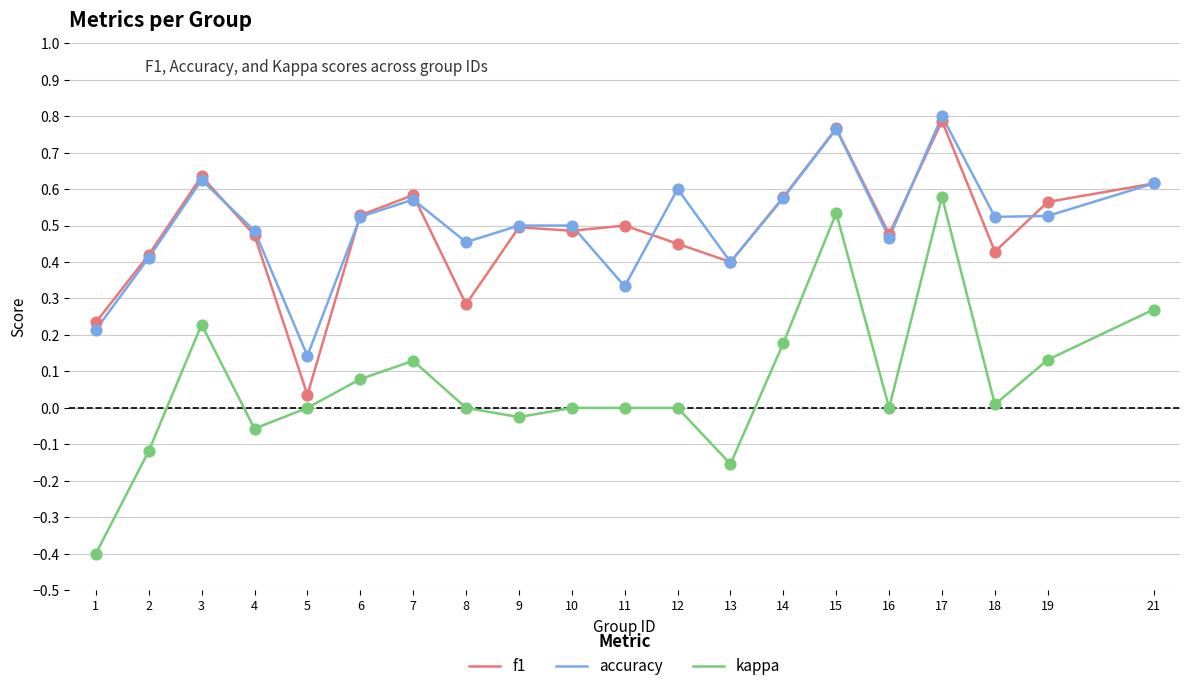

Which series has the largest range (max minus min)?

kappa